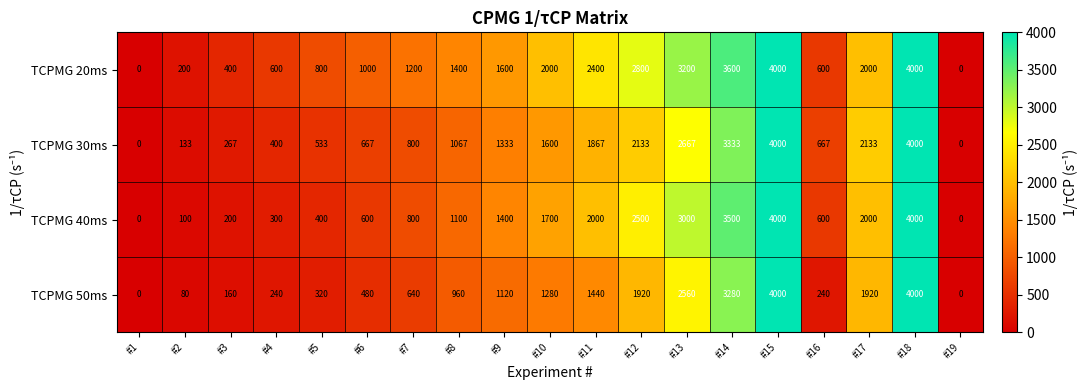

Read the TCPMG 50ms value at #15, to the nearest 100.

4000